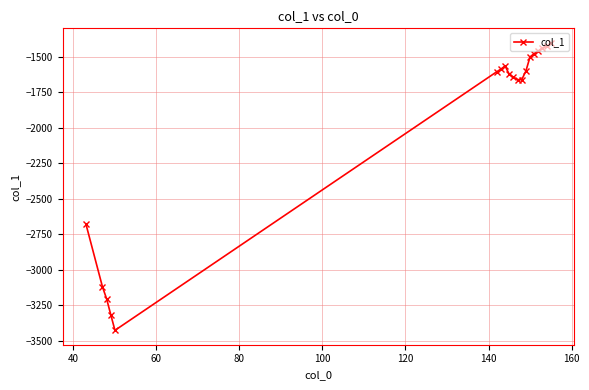

What is the maximum value shown in the chart?

-1402.3